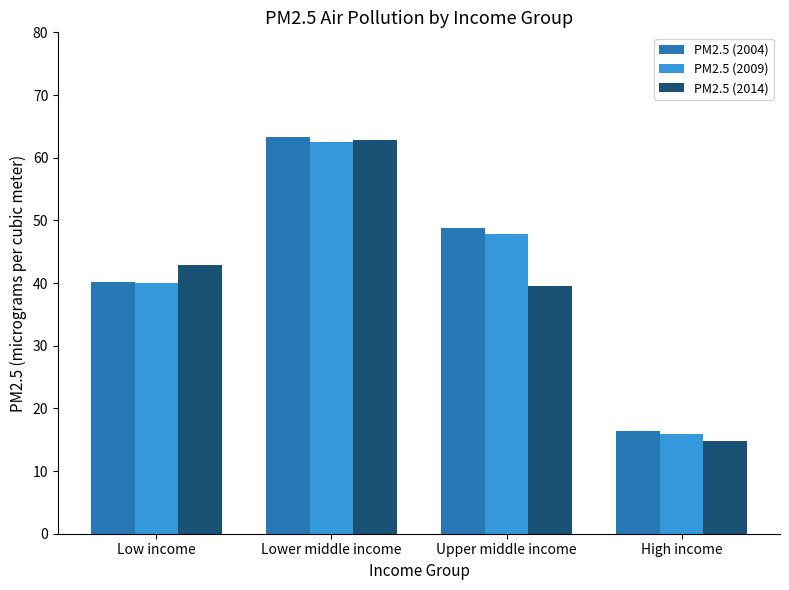

Reading left to right, extract all data points from this chart.

PM2.5 (2004): 40.1	63.3	48.8	16.4
PM2.5 (2009): 40.1	62.5	47.9	15.9
PM2.5 (2014): 42.8	62.8	39.5	14.7